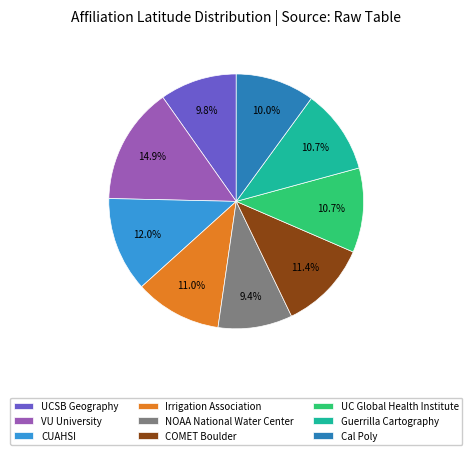

Count the number of slices in the pie.

9